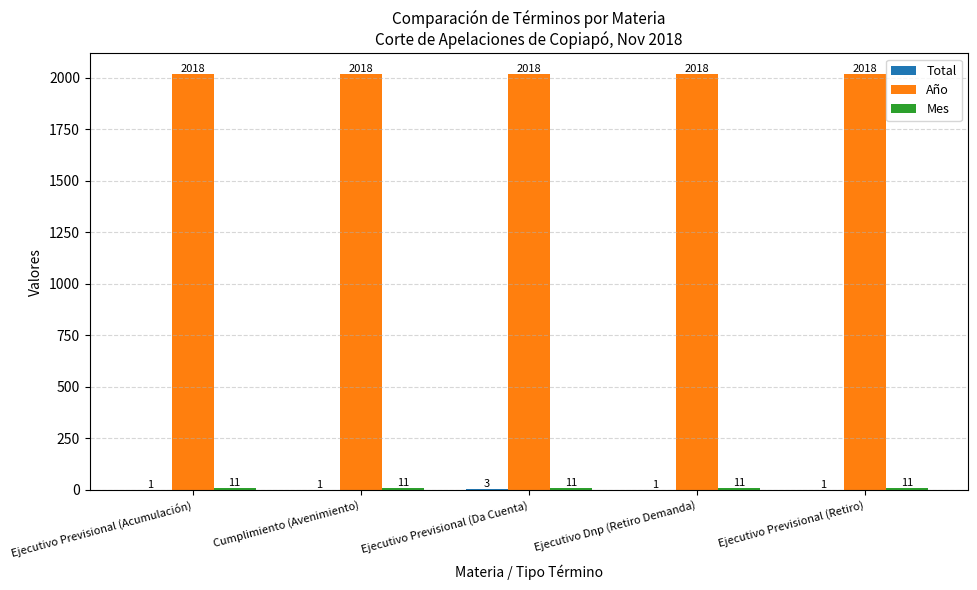

Which series has the largest total across all categories?

Año